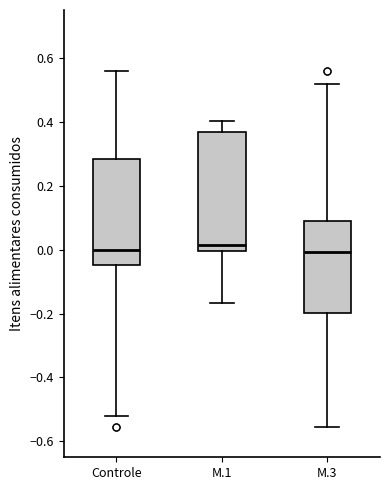

Which box is the tallest, from its lower edge to its upper edge?

M.1